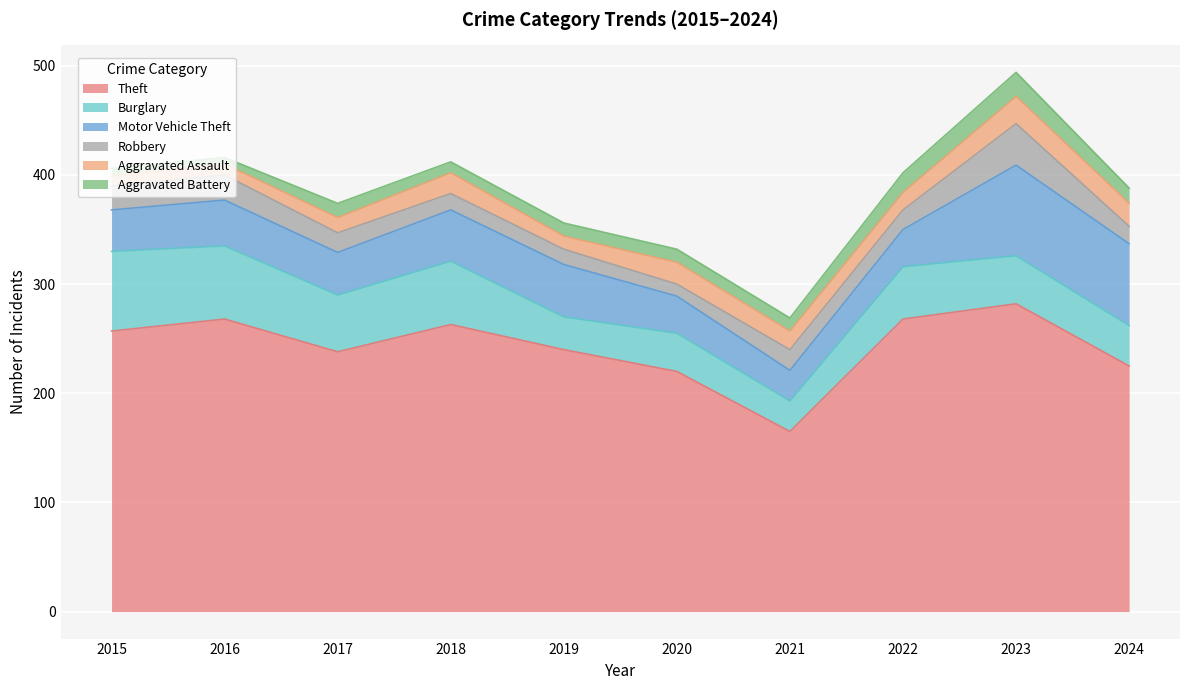

What is the value of the Motor Vehicle Theft point at the 1st from the left?

38